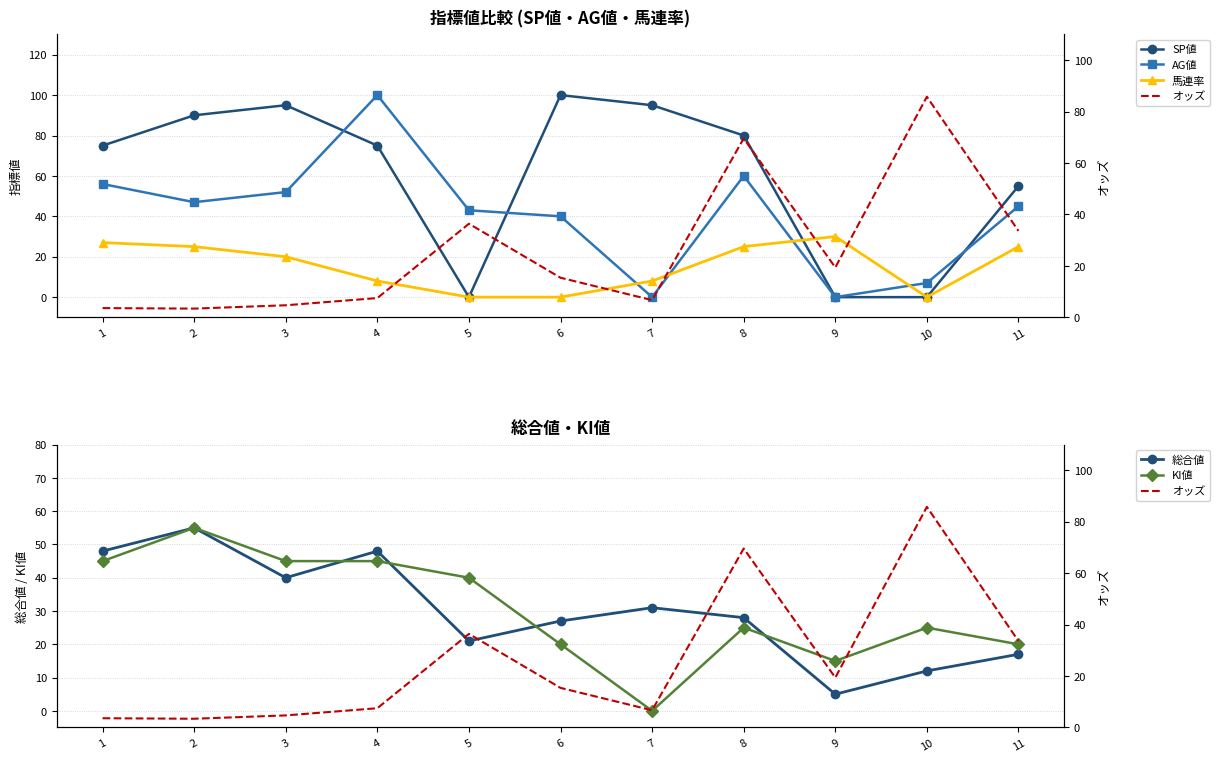

Reading right to left, list all the values displayed in this chart.

SP値: 55.0	0.0	0.0	80.0	95.0	100.0	0.0	75.0	95.0	90.0	75.0
AG値: 45.0	7.0	0.0	60.0	0.0	40.0	43.0	100.0	52.0	47.0	56.0
馬連率: 25.0	0.0	30.0	25.0	8.0	0.0	0.0	8.0	20.0	25.0	27.0
オッズ: 33.6	85.8	19.4	69.6	6.7	15.4	36.4	7.5	4.7	3.4	3.6
総合値: 17.0	12.0	5.0	28.0	31.0	27.0	21.0	48.0	40.0	55.0	48.0
KI値: 20.0	25.0	15.0	25.0	0.0	20.0	40.0	45.0	45.0	55.0	45.0